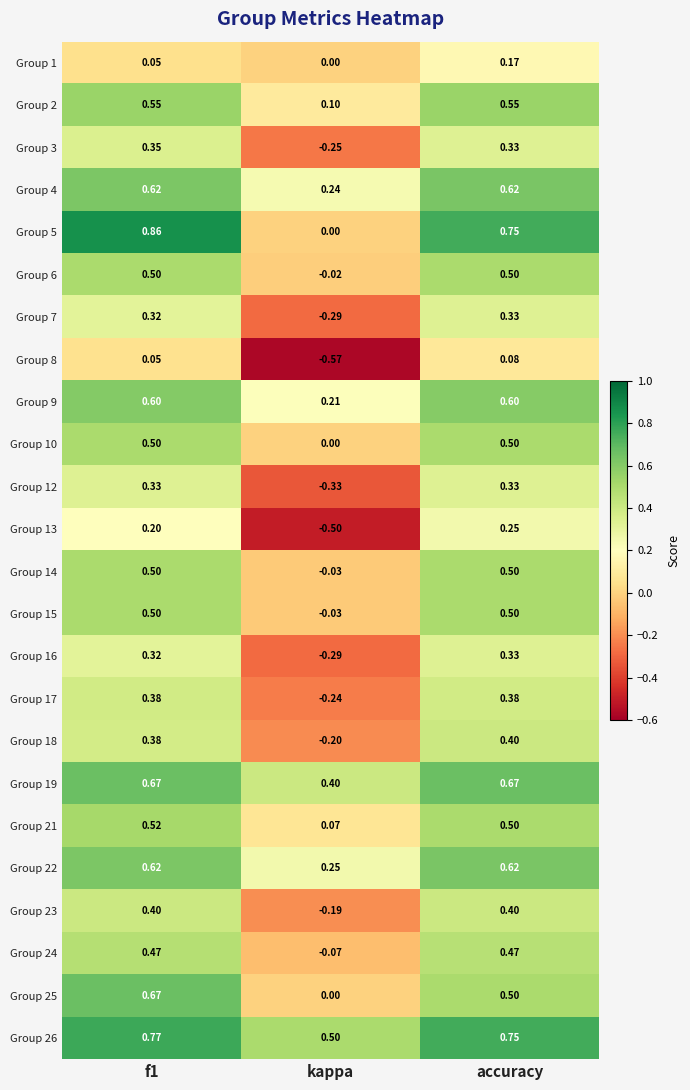

How many values in Group 17 are above zero?

2